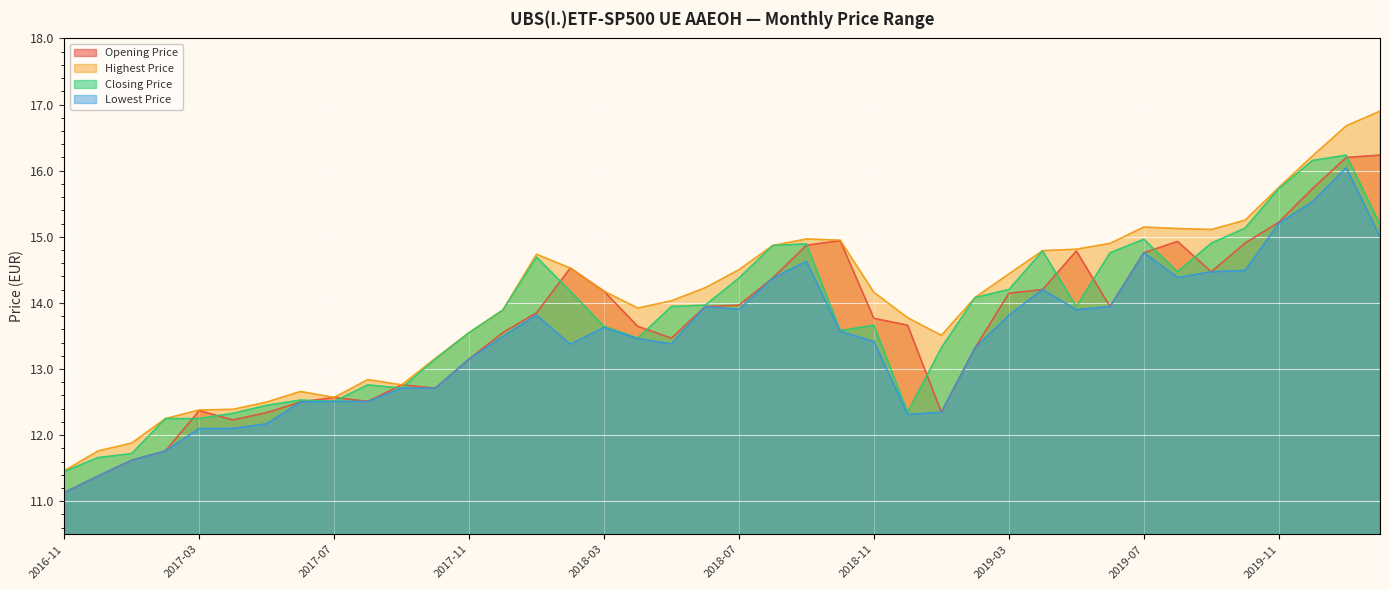

What is the sum of all Closing Price values?

550.7